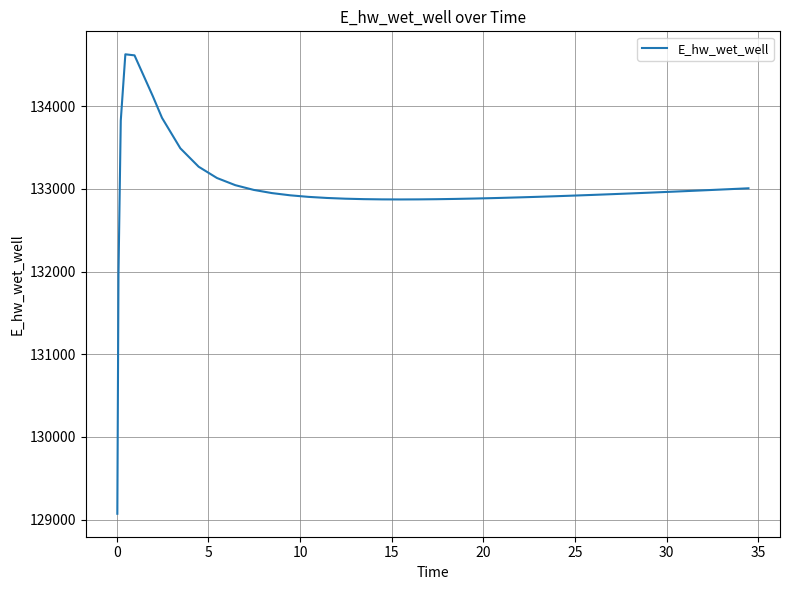

What is the difference between the maximum and minimum values?

5557.7